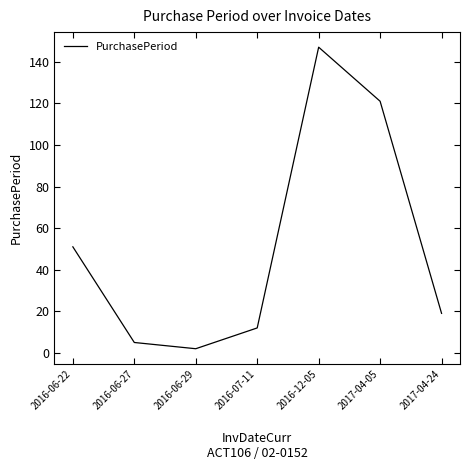

What value does the data have at 2017-04-24?

19